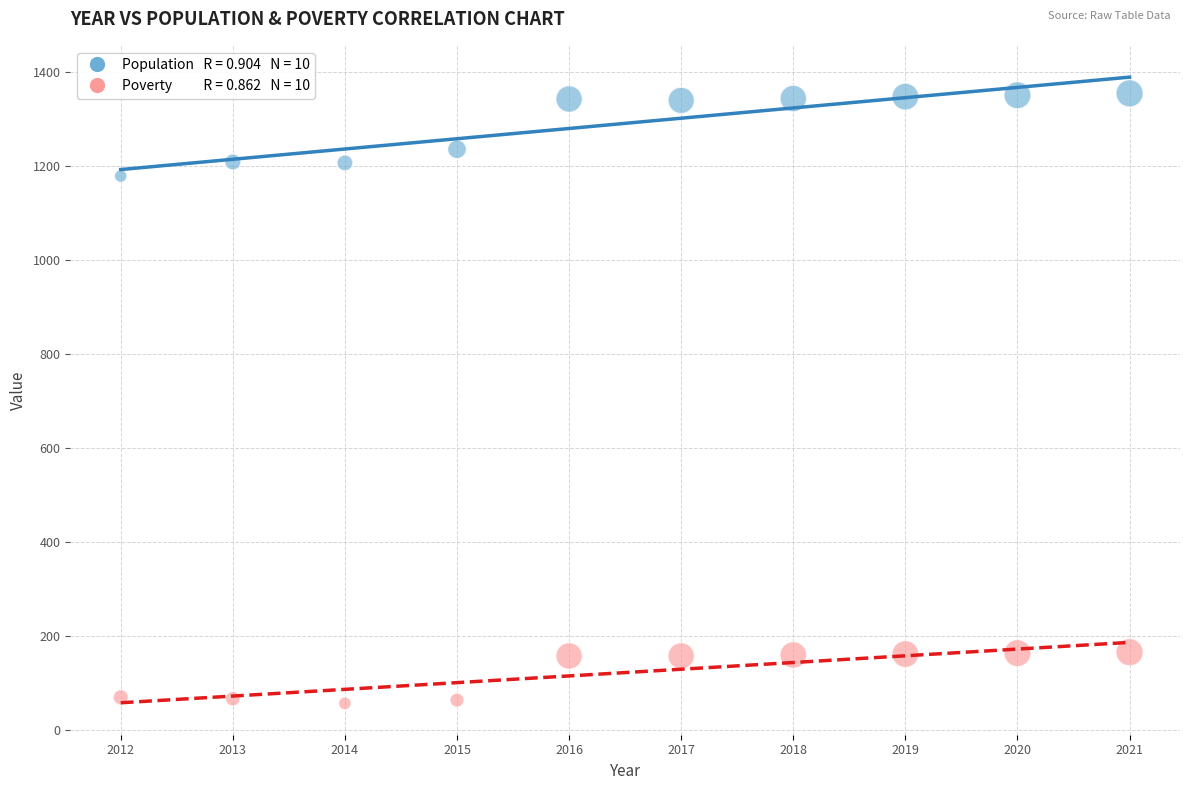

Across all data points, what is the range of X values (max minus min)?

9